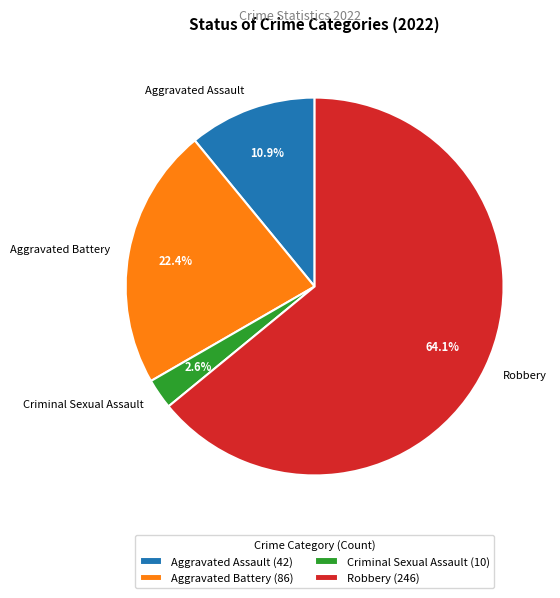

Which has a higher value, Aggravated Battery or Aggravated Assault?

Aggravated Battery